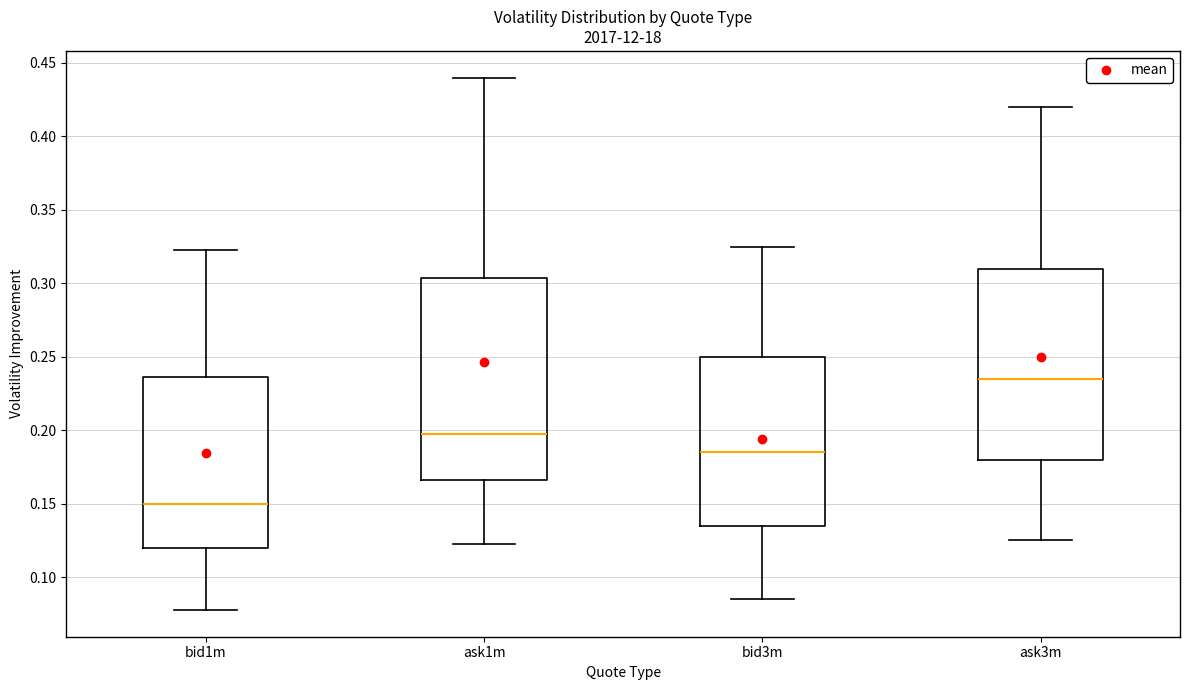

Where does the upper whisker of the box for ask3m end on the y-axis? The values are not printed on the chart, so give them approximately, as read against the axis.

0.420